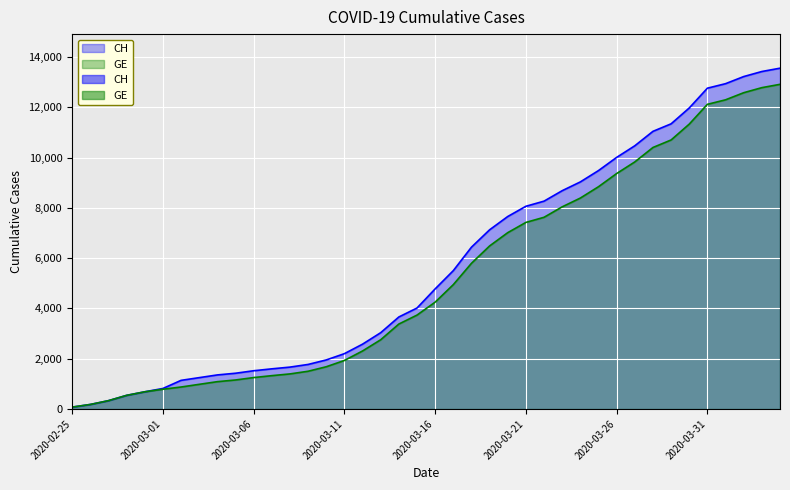

How many values in the CH series are below 4775?

20